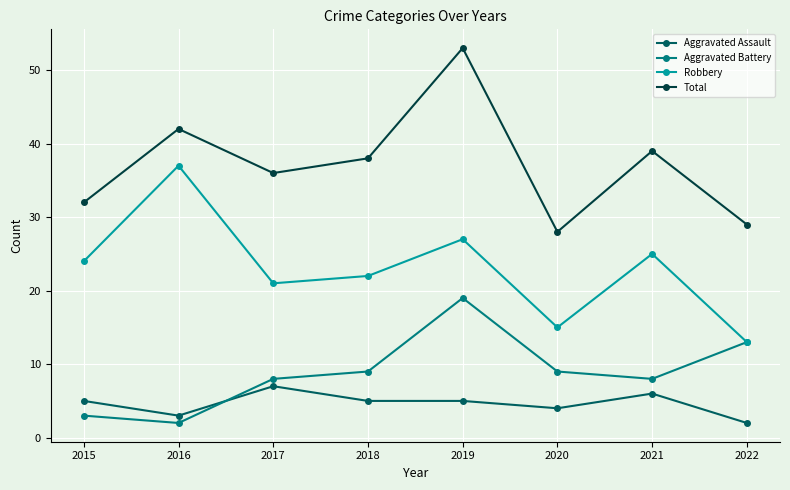

What is the greatest value displayed?

53